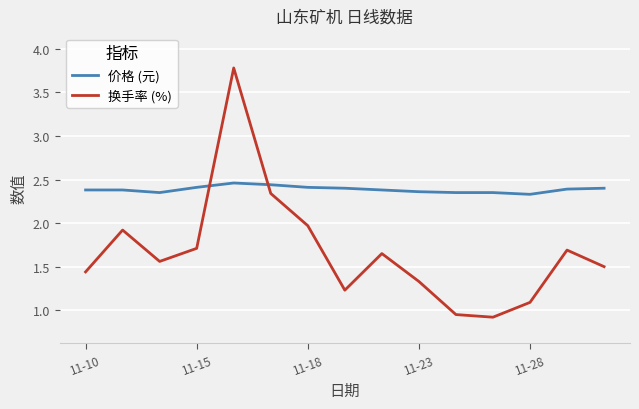

What are all the series names shown in the legend?

价格 (元), 换手率 (%)